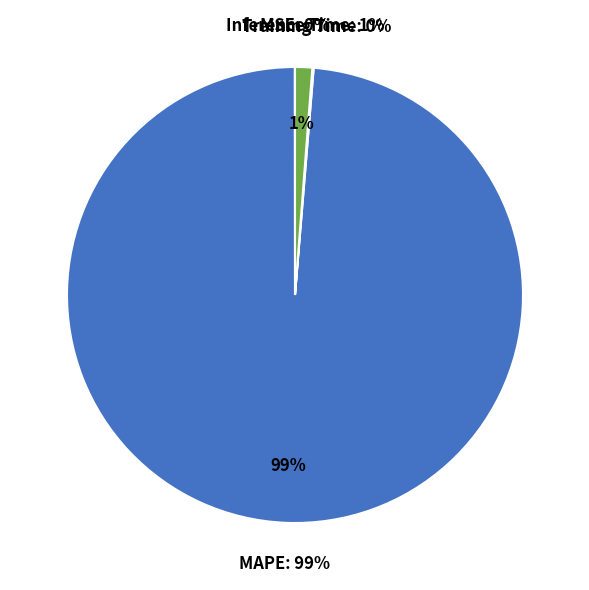

The Inference Time slice represents 1% of the pie. True or false?

True